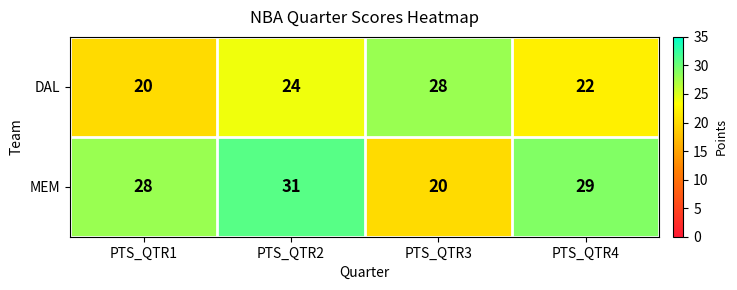

Rank the series by their average value, from highest to lowest.

MEM, DAL